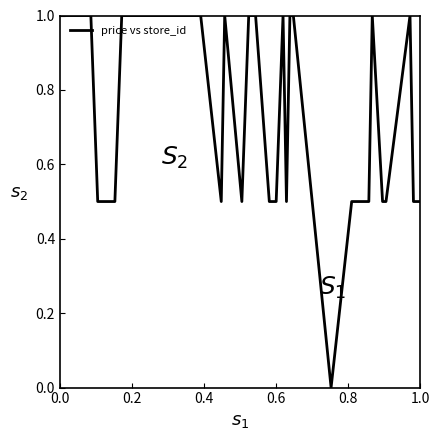

What is the maximum value shown in the chart?

1.0